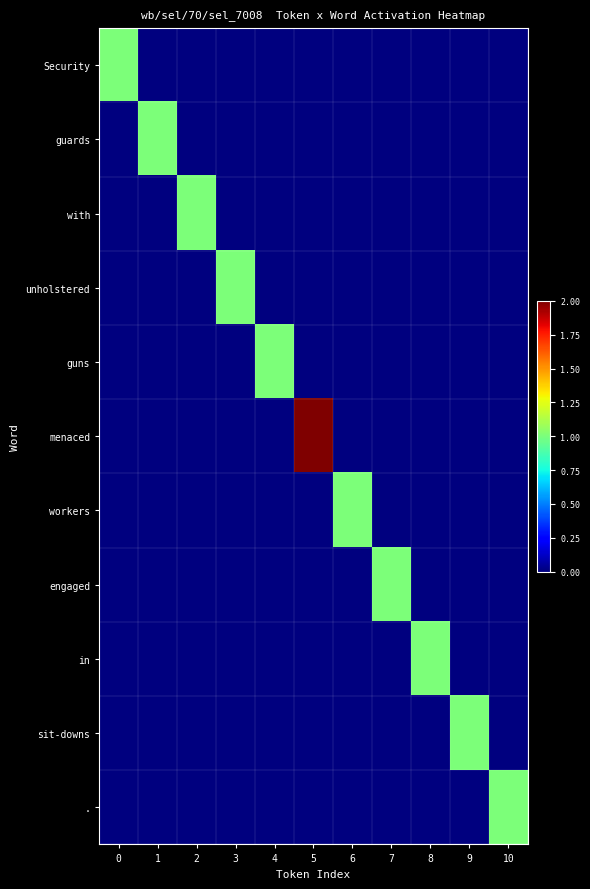

Reading left to right, transcribe all the data shown in this chart.

Security: 0=1	1=0	2=0	3=0	4=0	5=0	6=0	7=0	8=0	9=0	10=0
guards: 0=0	1=1	2=0	3=0	4=0	5=0	6=0	7=0	8=0	9=0	10=0
with: 0=0	1=0	2=1	3=0	4=0	5=0	6=0	7=0	8=0	9=0	10=0
unholstered: 0=0	1=0	2=0	3=1	4=0	5=0	6=0	7=0	8=0	9=0	10=0
guns: 0=0	1=0	2=0	3=0	4=1	5=0	6=0	7=0	8=0	9=0	10=0
menaced: 0=0	1=0	2=0	3=0	4=0	5=2	6=0	7=0	8=0	9=0	10=0
workers: 0=0	1=0	2=0	3=0	4=0	5=0	6=1	7=0	8=0	9=0	10=0
engaged: 0=0	1=0	2=0	3=0	4=0	5=0	6=0	7=1	8=0	9=0	10=0
in: 0=0	1=0	2=0	3=0	4=0	5=0	6=0	7=0	8=1	9=0	10=0
sit-downs: 0=0	1=0	2=0	3=0	4=0	5=0	6=0	7=0	8=0	9=1	10=0
.: 0=0	1=0	2=0	3=0	4=0	5=0	6=0	7=0	8=0	9=0	10=1